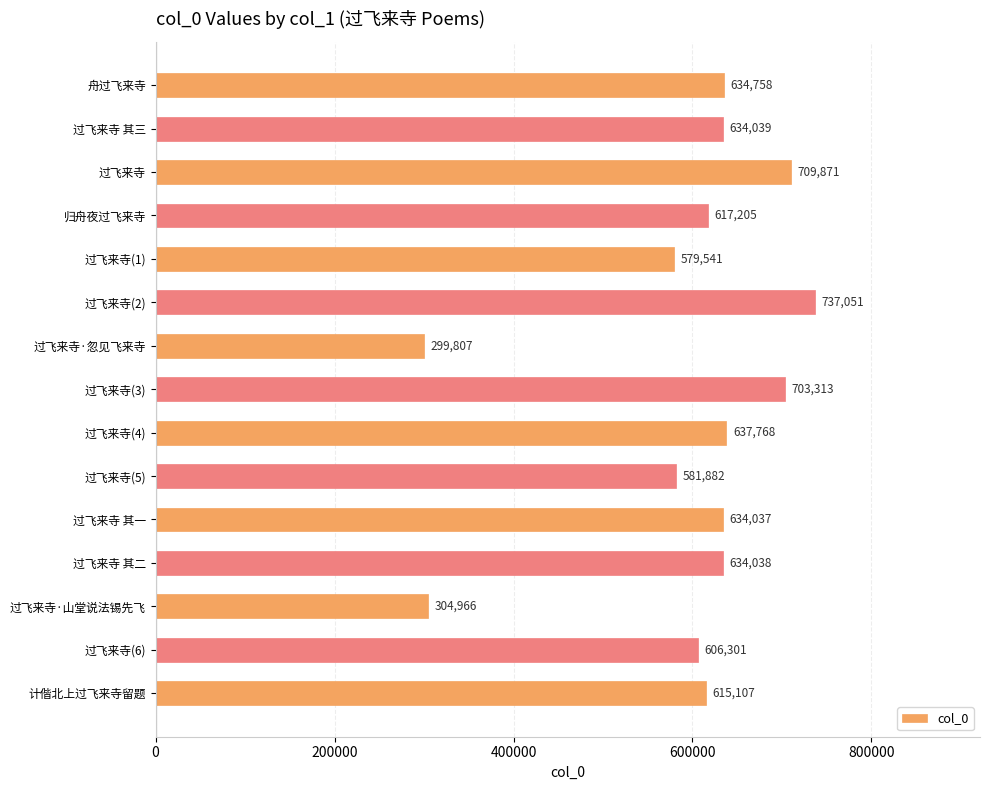

How many values are below 634037?

7